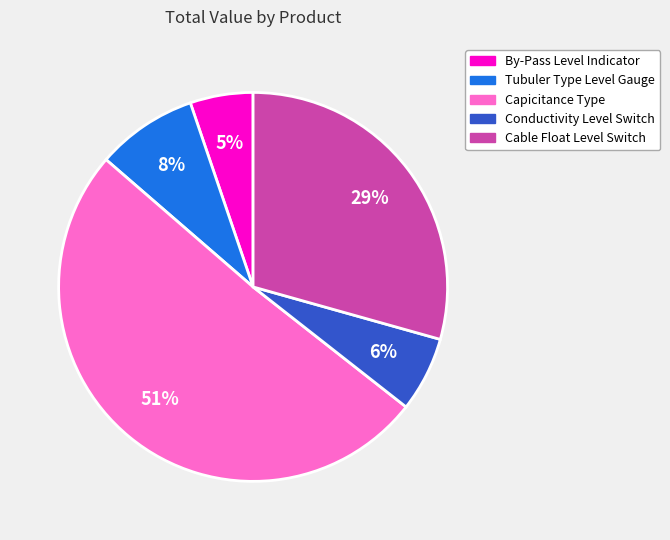

Approximately how many times larger is the value at By-Pass Level Indicator compared to Cable Float Level Switch?

0.2